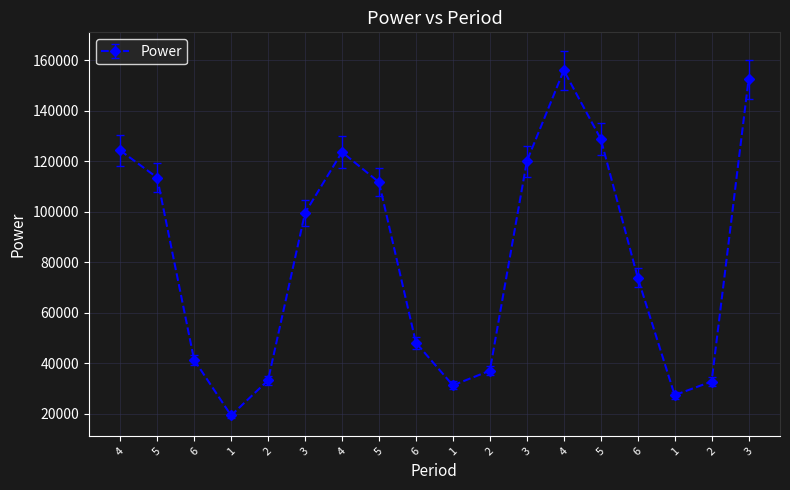

What is the sum of all values?

1474177